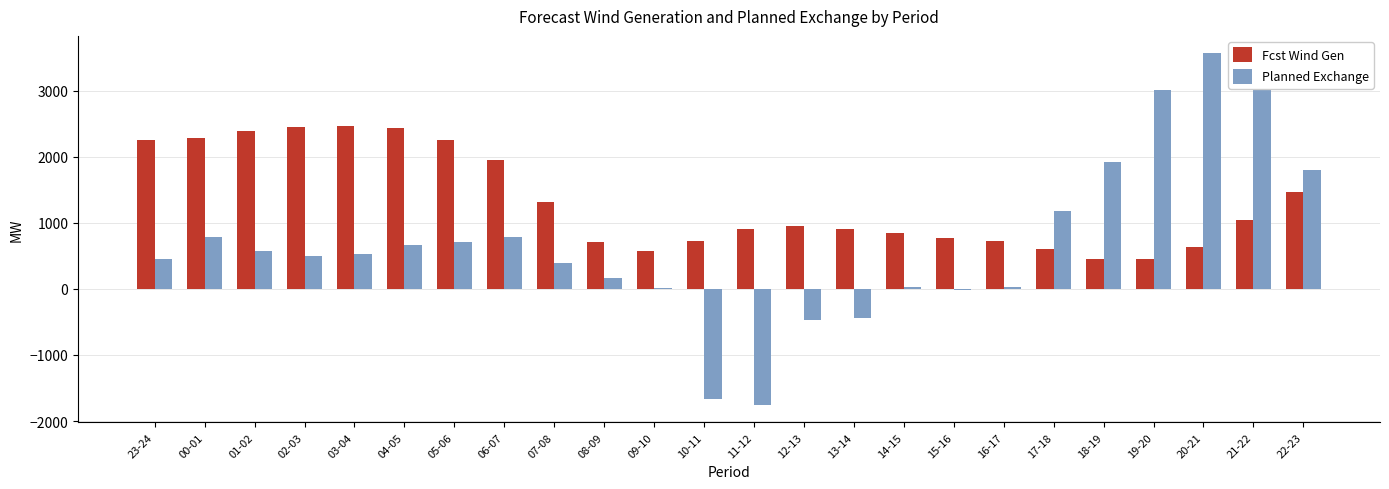

Where is Planned Exchange nearest to the value 904?

00-01